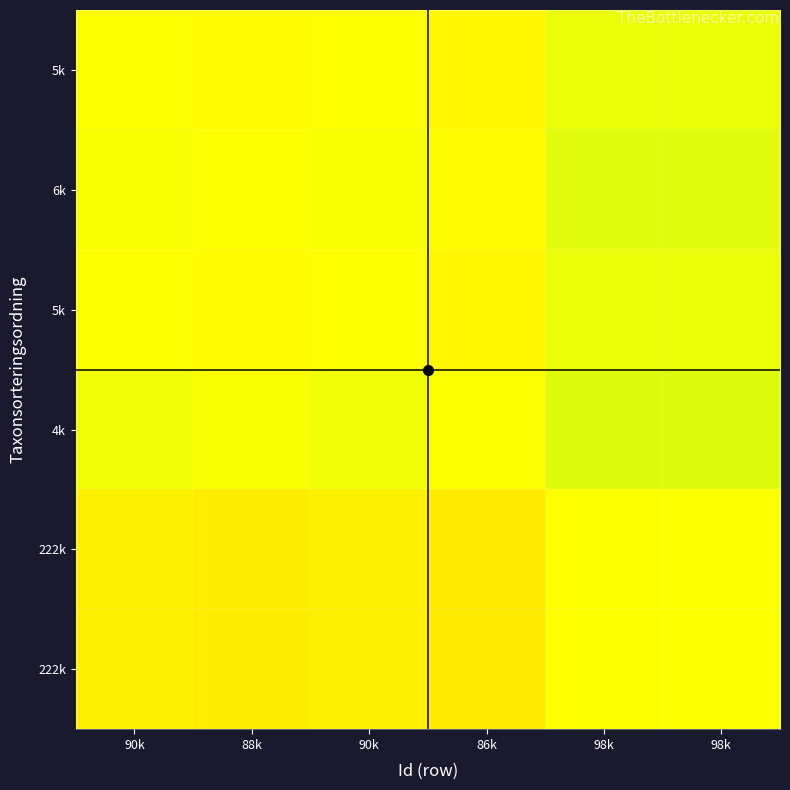

Count the number of data series in this chart.

6